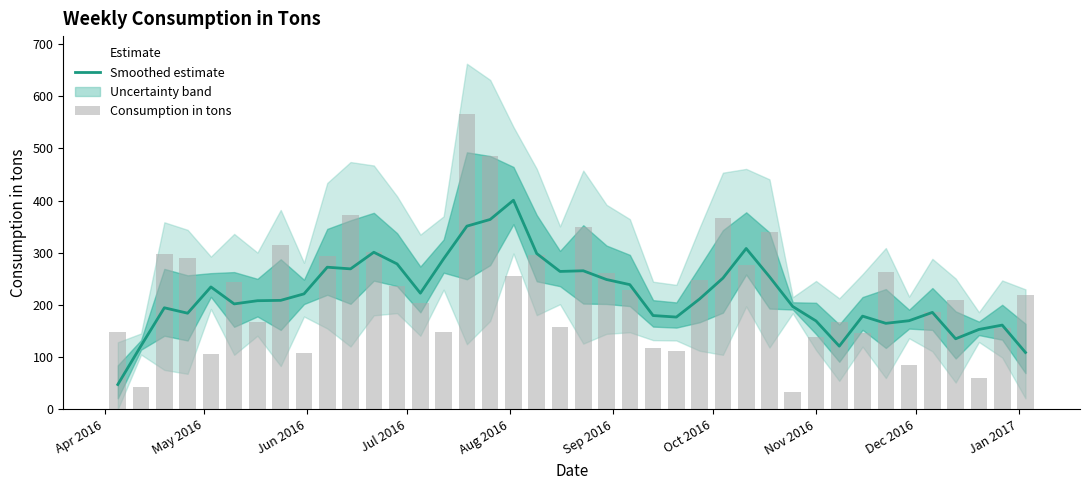

What is the maximum value for Smoothed estimate?

400.6